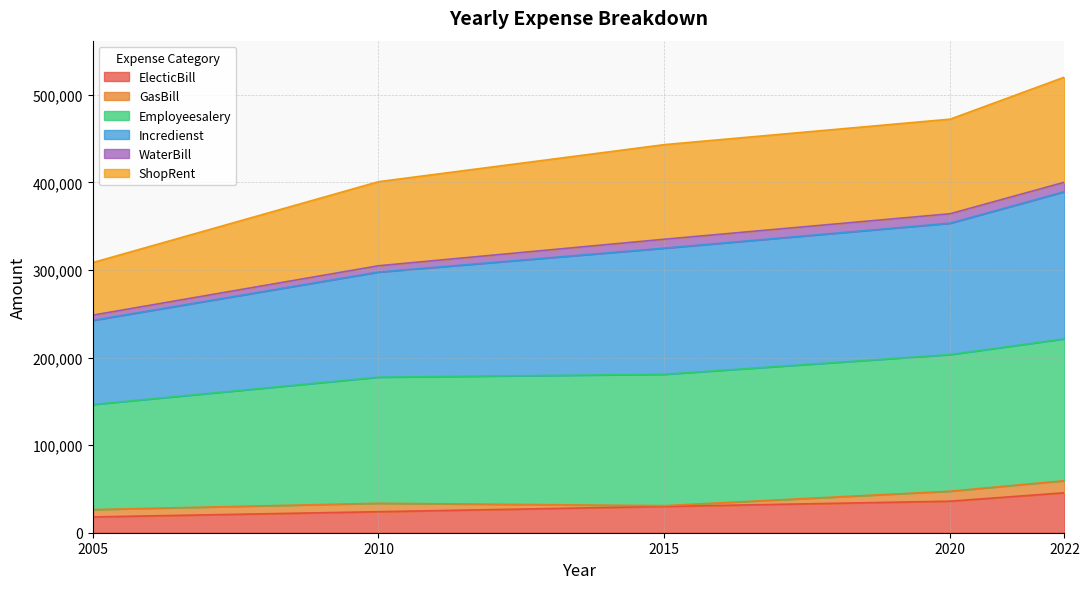

The value of ElecticBill at 2005 is 18000. True or false?

True